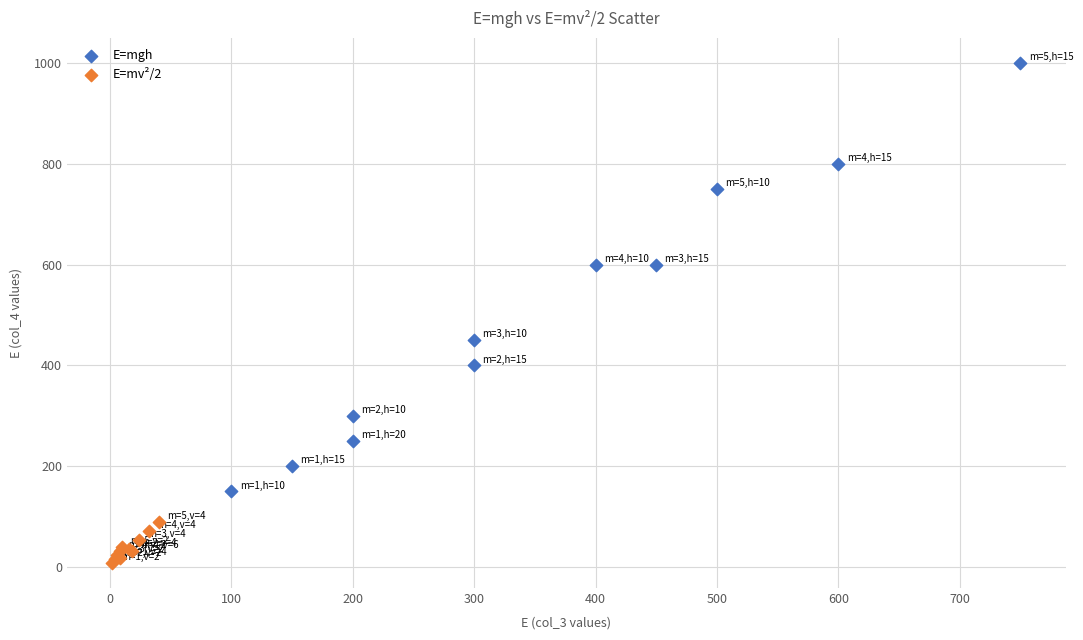

Which series contains the lowest Y value?

E=mv²/2